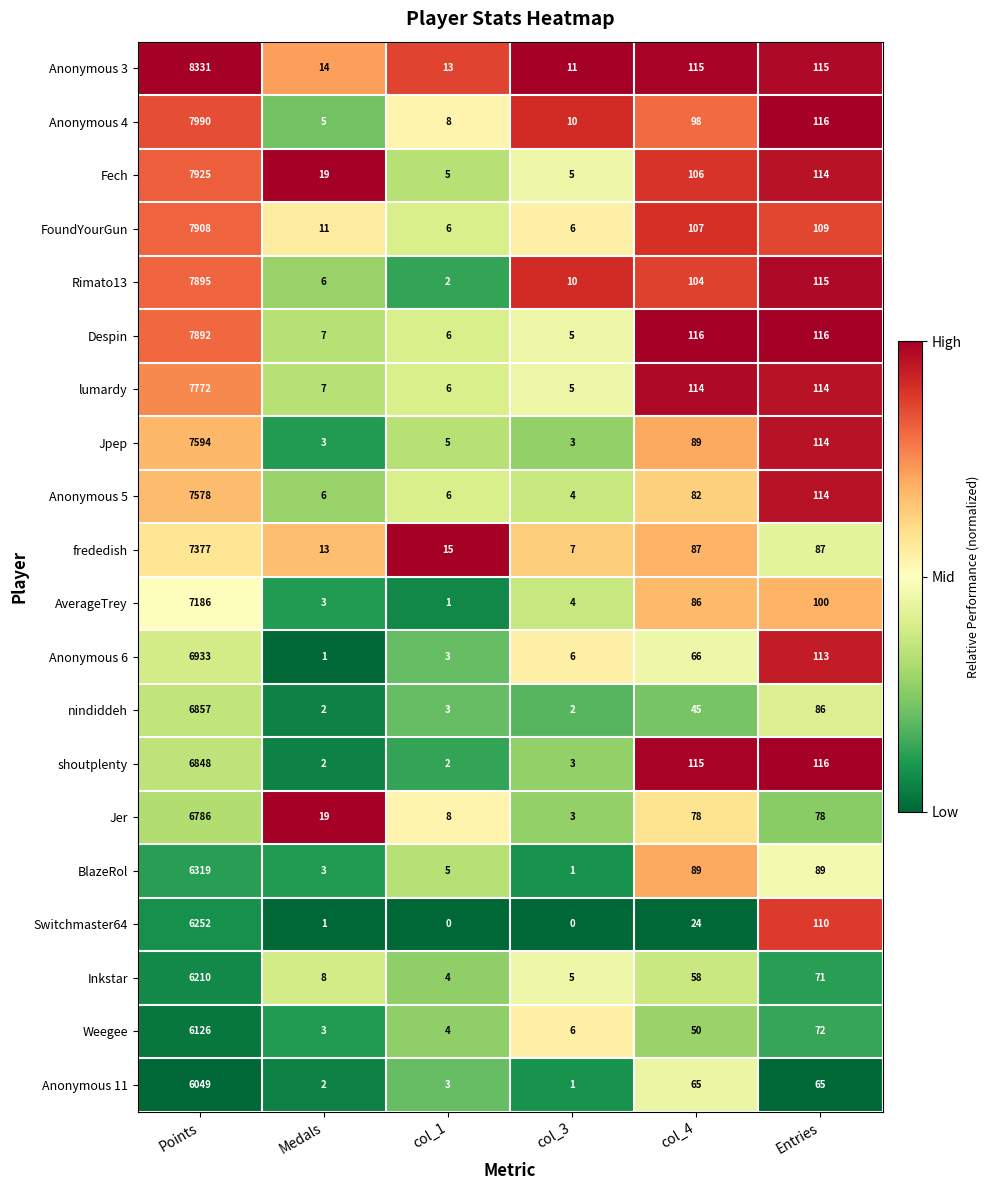

Which series has the widest spread of values?

Anonymous 3